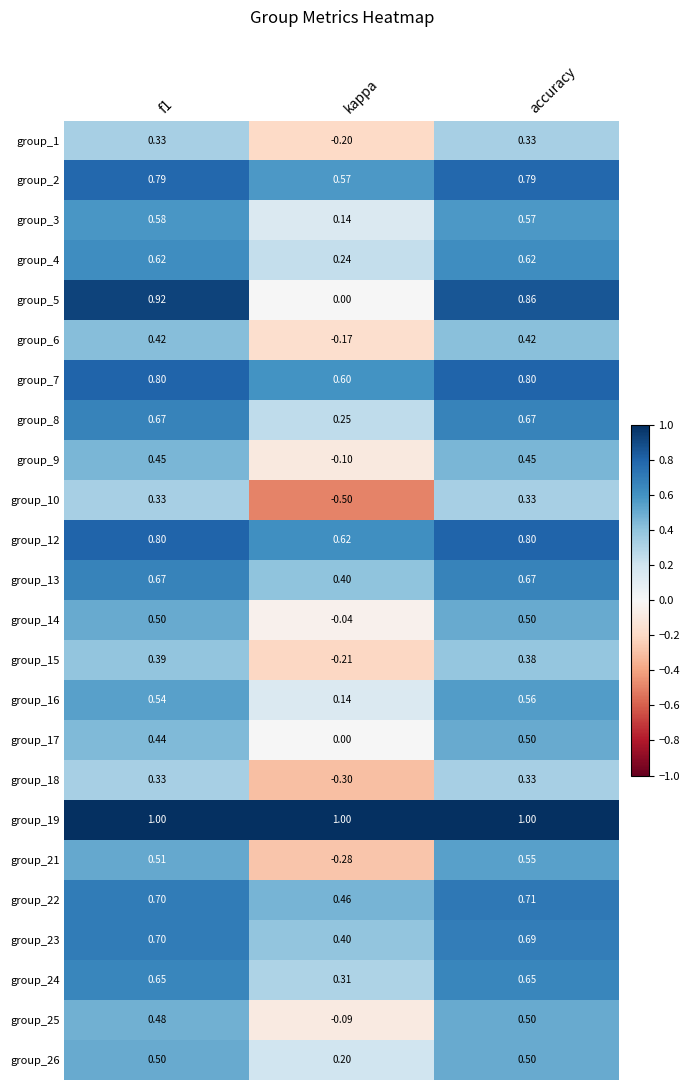

What is the spread (max minus min) of values at kappa?

1.5